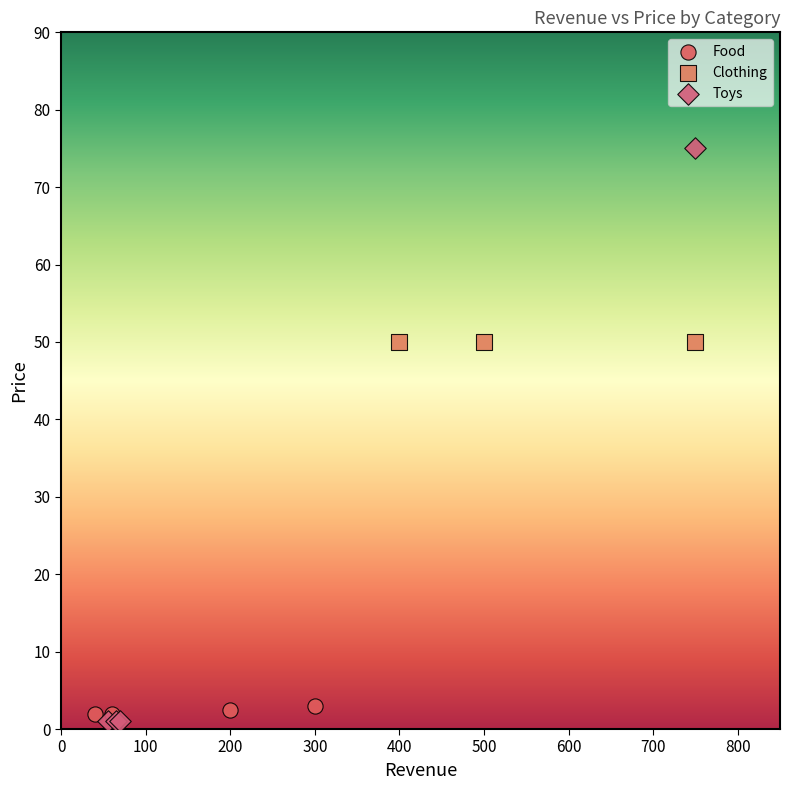

Which series reaches the maximum Y coordinate?

Toys